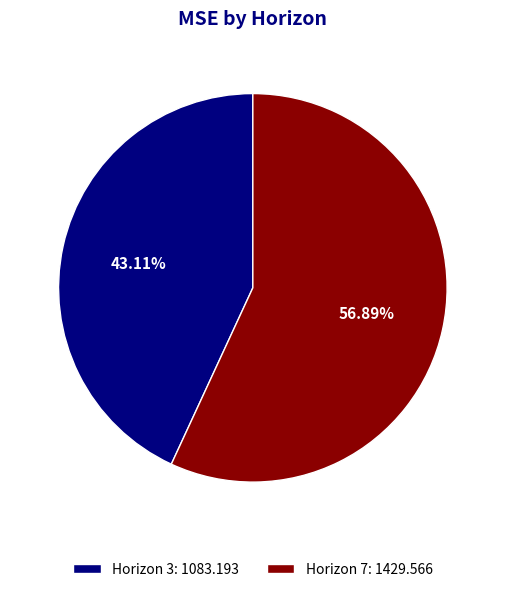

What is the smallest slice in the pie chart?

Horizon 3: 1083.193